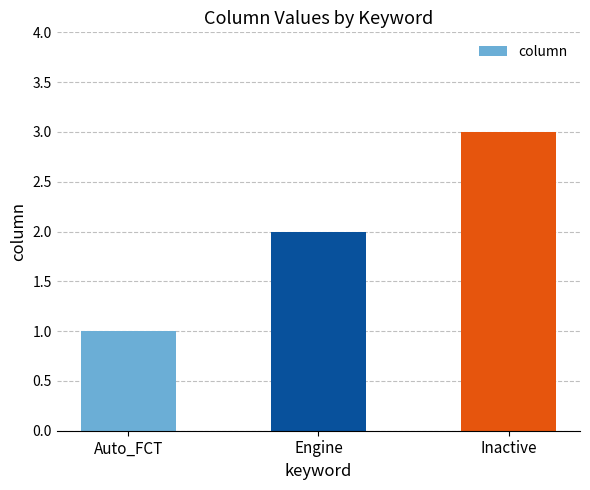

Which category has the lowest value across all series?

Auto_FCT